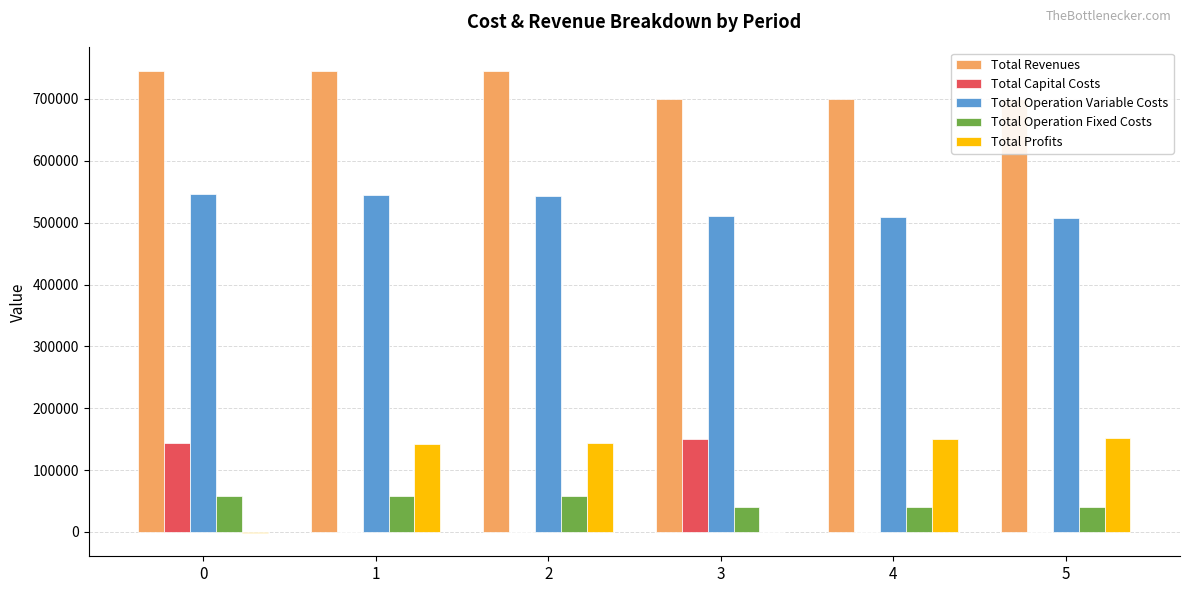

Which series changed the most between 1 and 2?

Total Profits